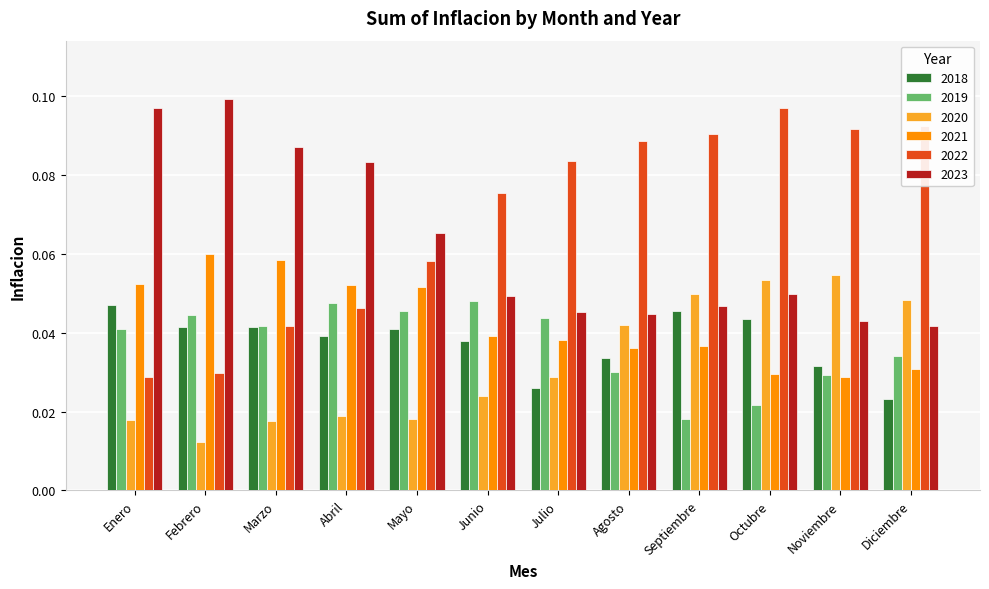

What are all the series names shown in the legend?

2018, 2019, 2020, 2021, 2022, 2023